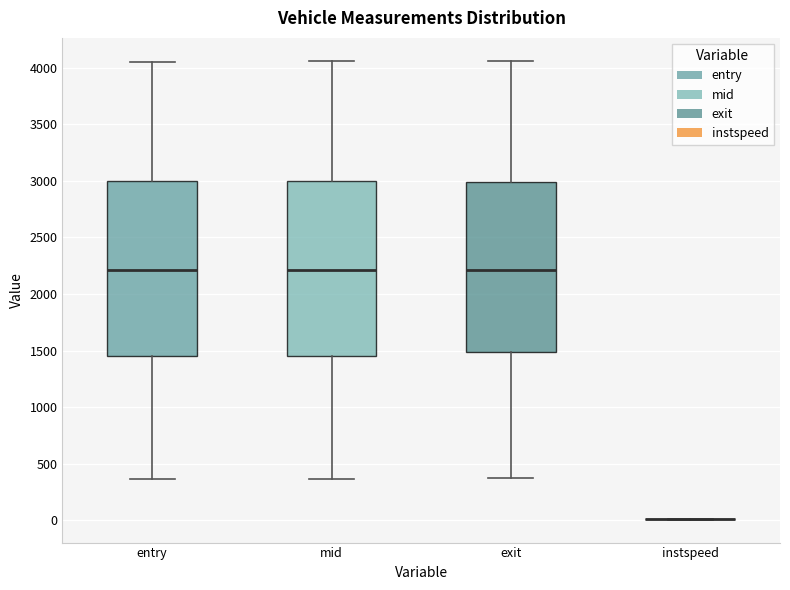

Reading left to right, read every box against the y-axis: the position of its median line, the range the box covers, and the ends of its whiskers. The values are not printed on the chart, so give them approximately, as read against the axis.

entry: median 2200, box 1450 to 3000, whiskers 350 to 4050
mid: median 2200, box 1450 to 3000, whiskers 350 to 4050
exit: median 2200, box 1500 to 3000, whiskers 350 to 4050
instspeed: box collapsed to a line at 0, whiskers 0 to 0